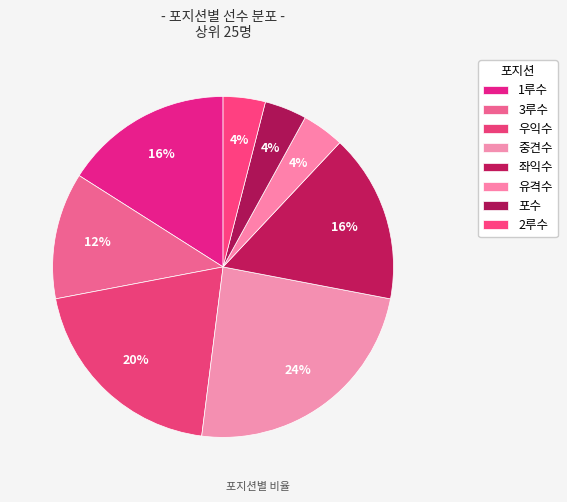

To the nearest percent, what percentage of the pie is 포수?

4%